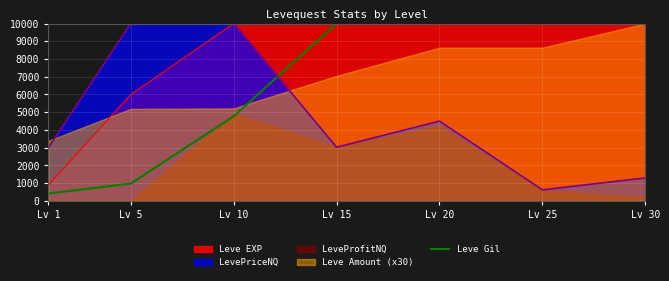

Rank the categories by value from highest to lowest.

Lv 15, Lv 20, Lv 25, Lv 30, Lv 10, Lv 5, Lv 1